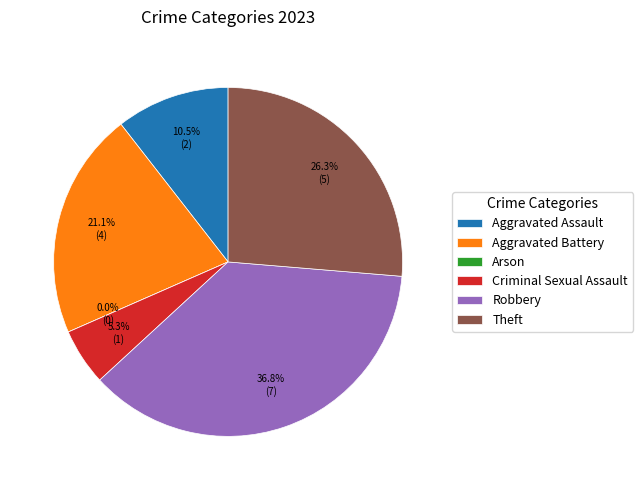

What portion of the pie excludes Aggravated Assault?

89.5%